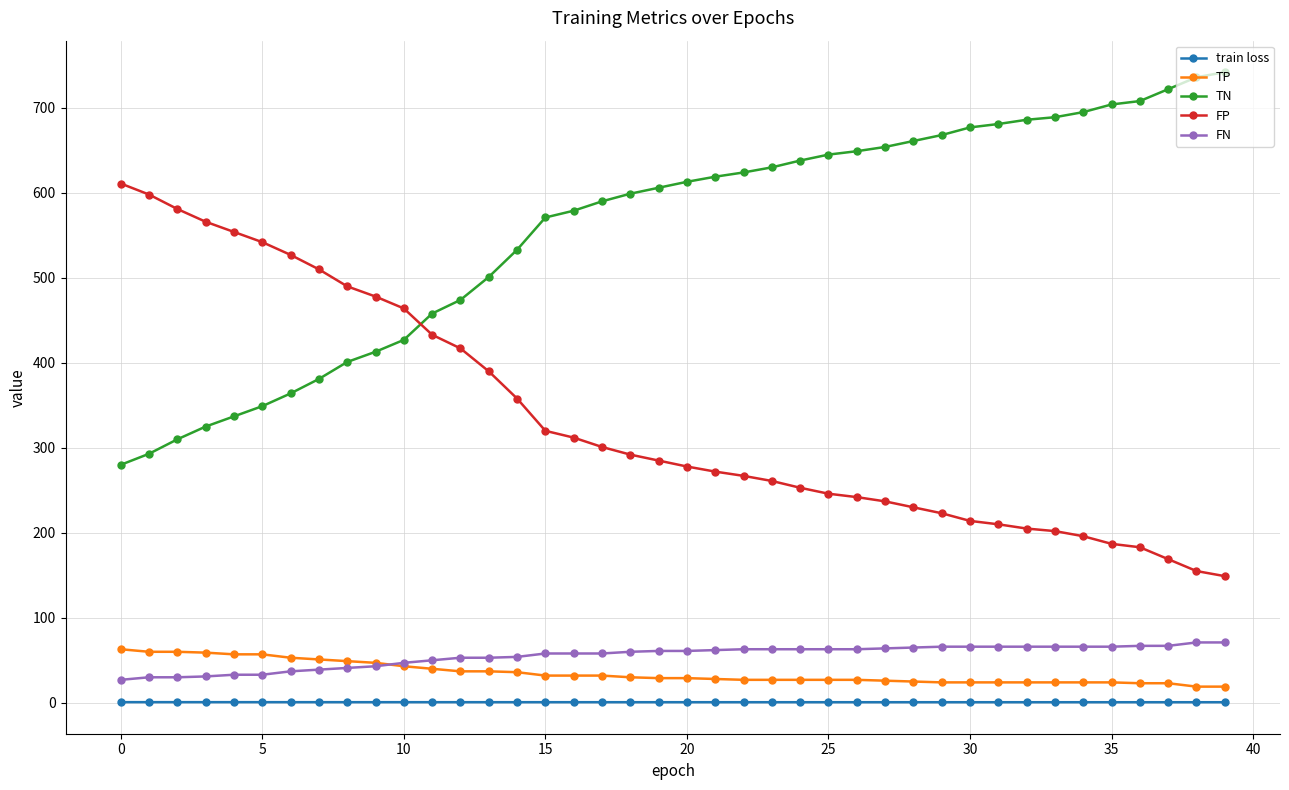

What is the highest value of the TP series?

63.0